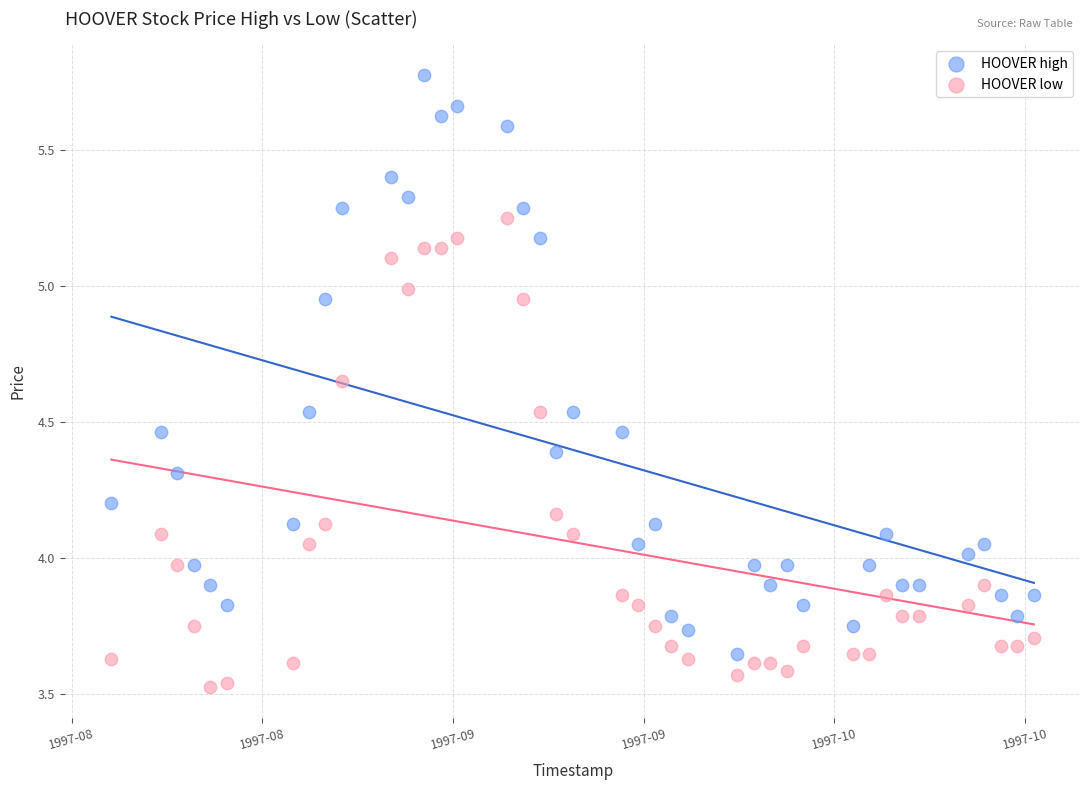

What are all the series names shown in the legend?

HOOVER high, HOOVER low